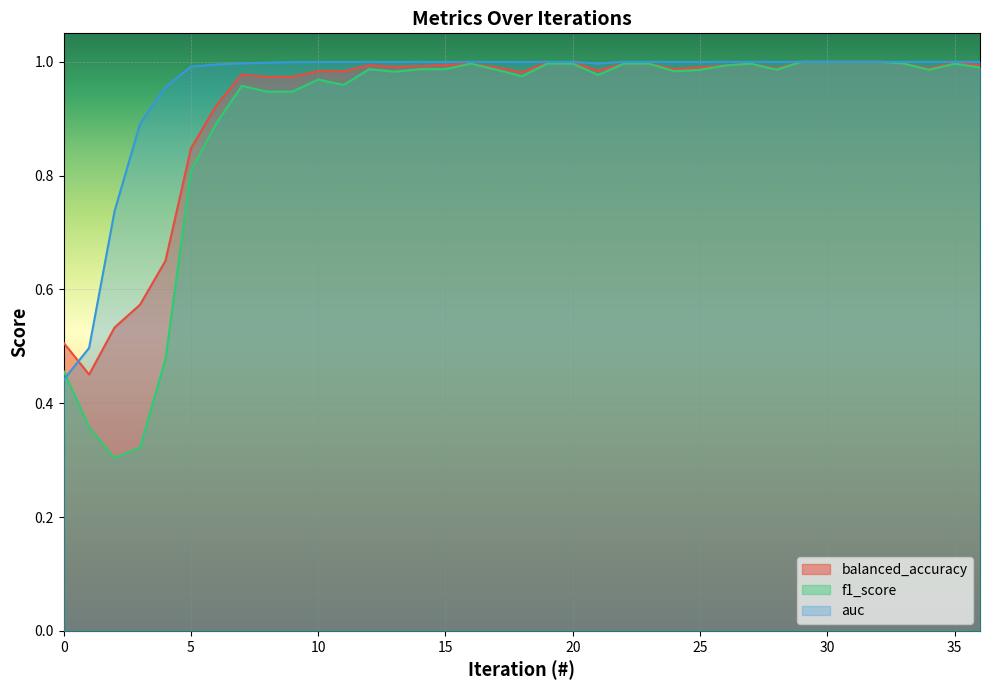

Count the number of data series in this chart.

3